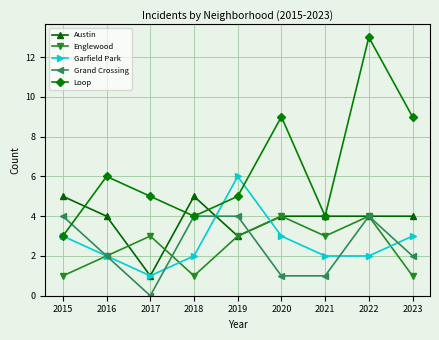

At which label does Austin first exceed 4?

2015